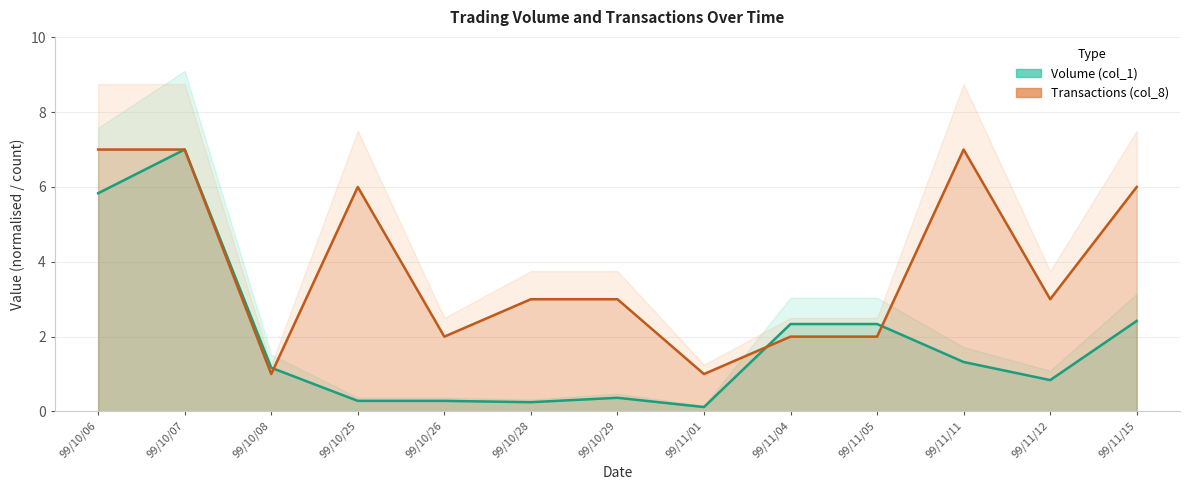

How many data points does each series have?

13